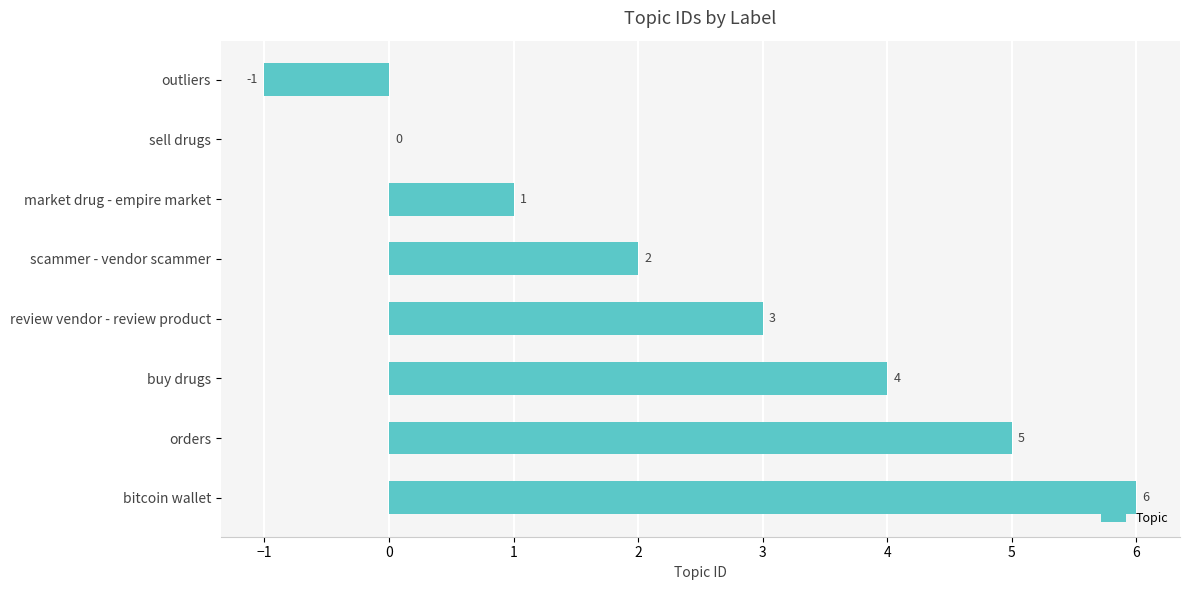

Which has a higher value, review vendor - review product or market drug - empire market?

review vendor - review product